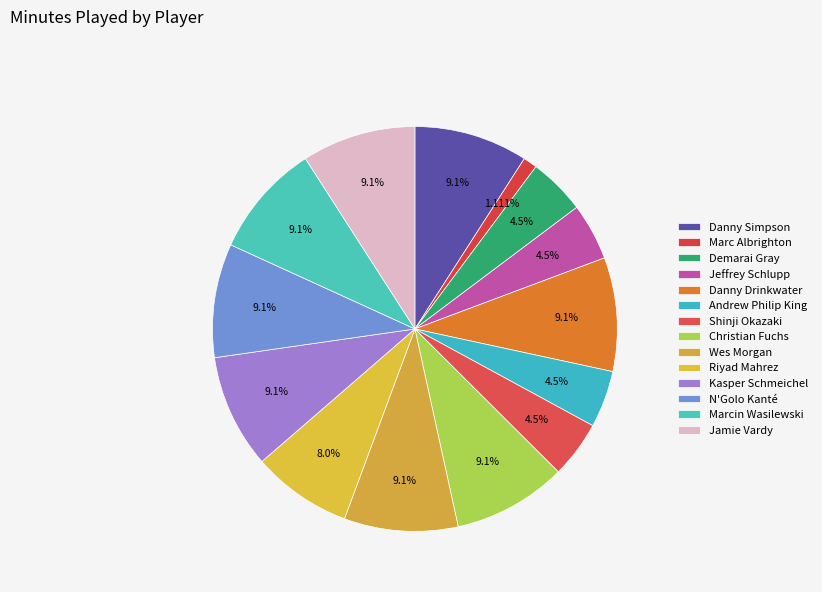

To the nearest percent, what percentage of the pie is Riyad Mahrez?

8%